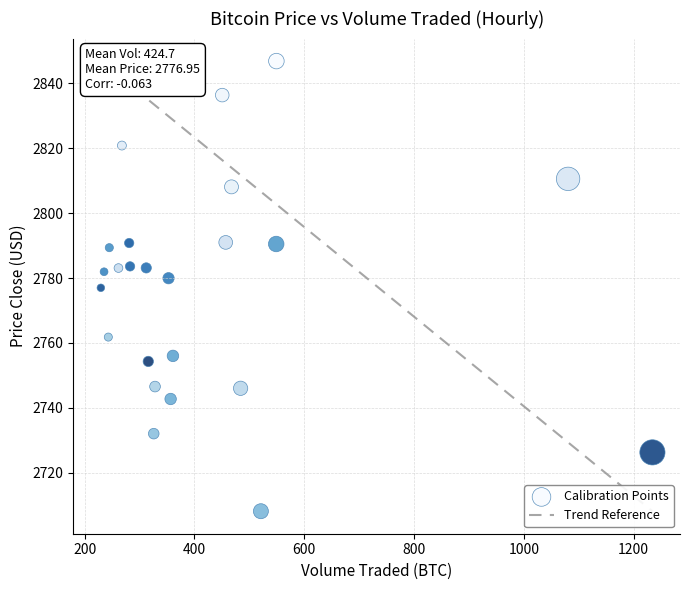

What is the range of X values (max minus min)?

1004.5